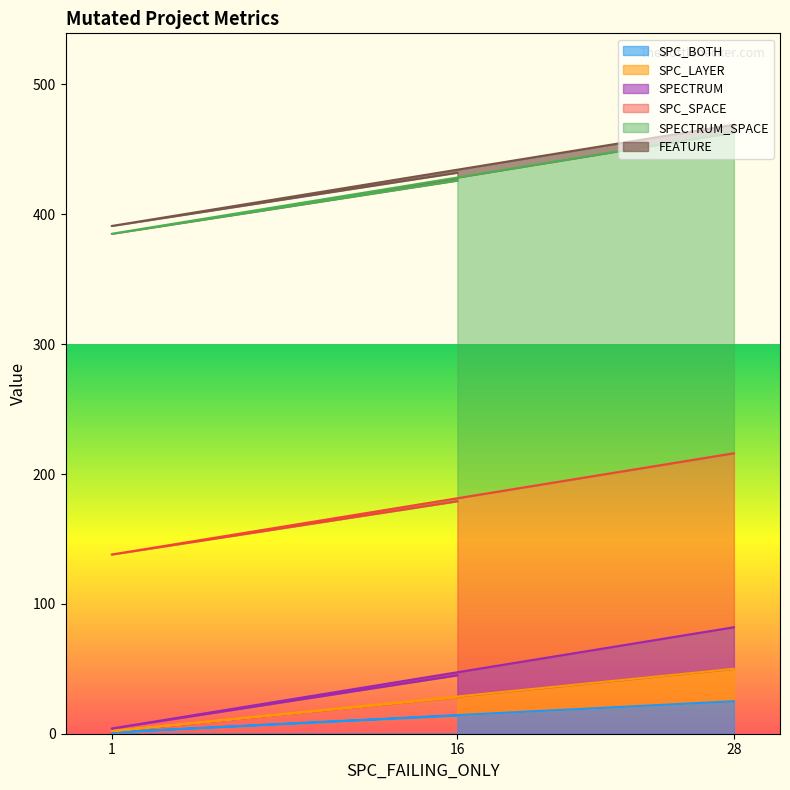

The SPECTRUM series shows 81 at 16. True or false?

False